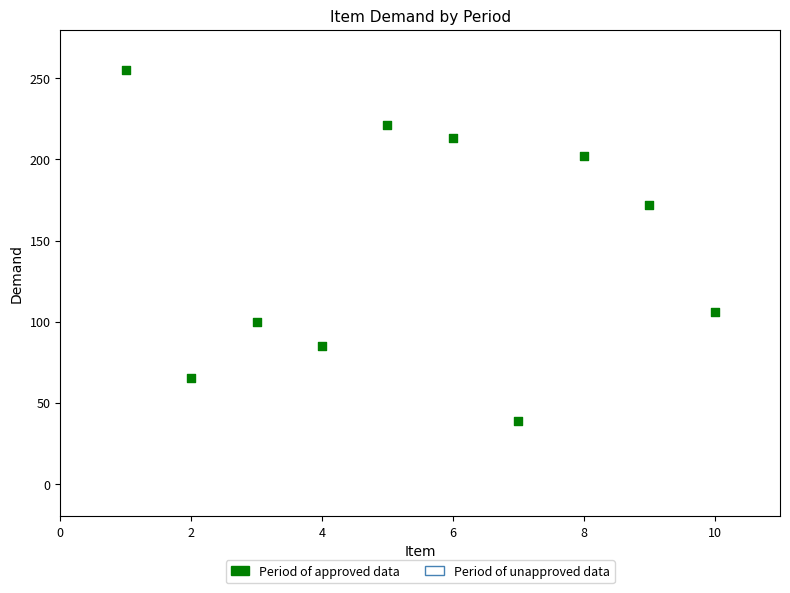

What Y value in the scatter plot is closest to 147?

172